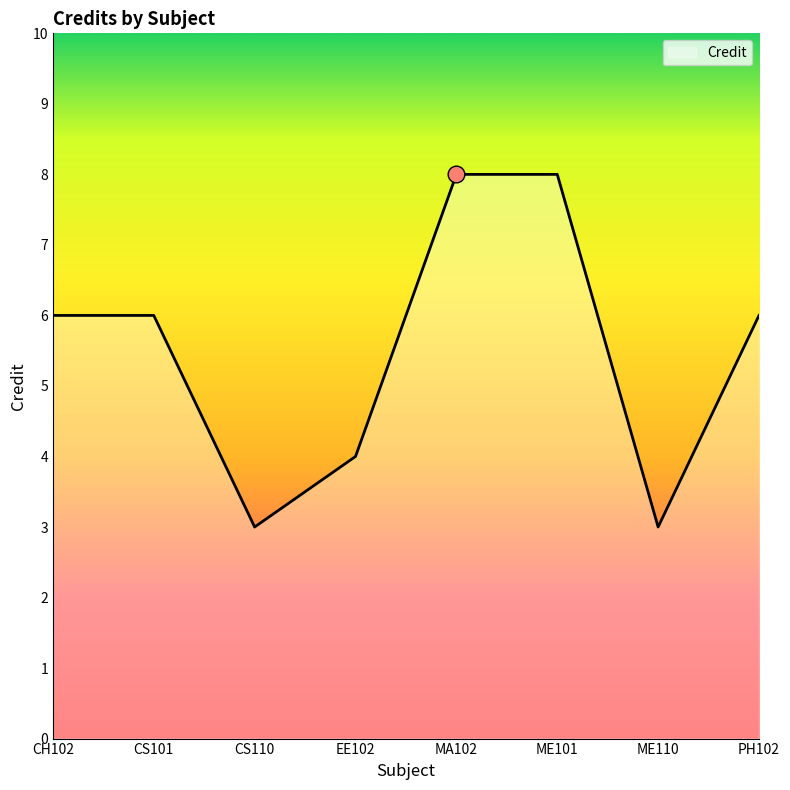

What is the difference between the maximum and minimum values?

5